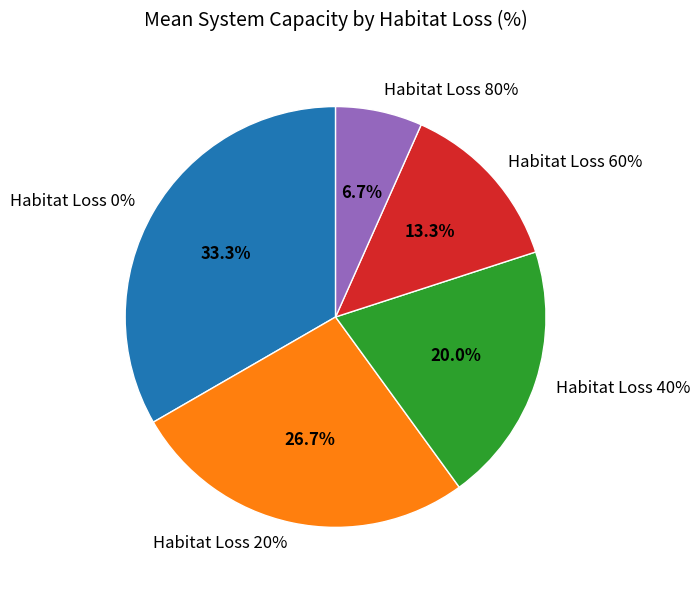

True or false: 40 accounts for 8% of the total.

False